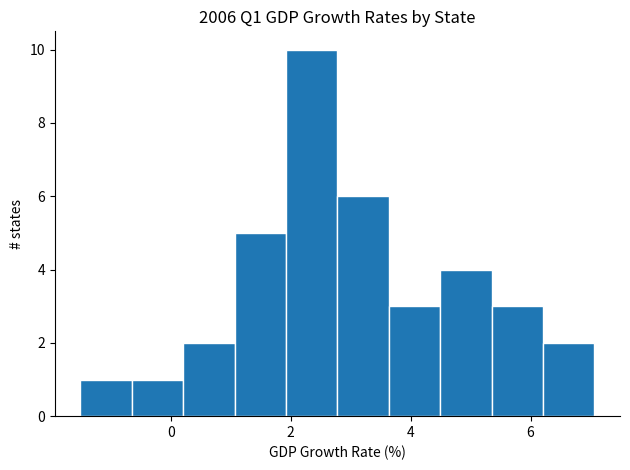

What is the height of the bar covering 2.8 to 3.6 on the x-axis? Neither the bar edges nor the heights are printed on the chart, so give them approximately, as read against the axes.

6